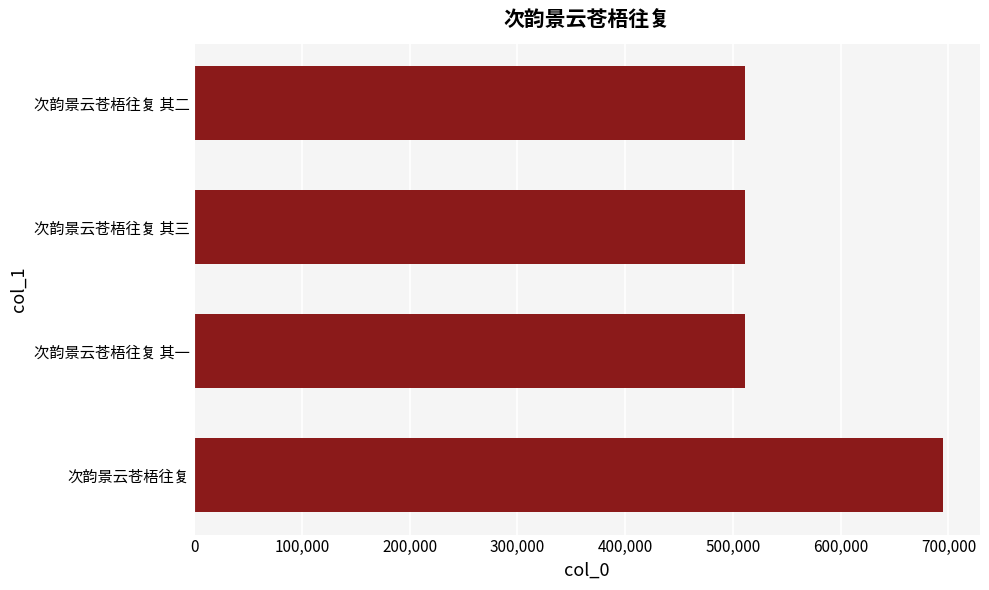

What is the difference between the maximum and minimum values?

183222